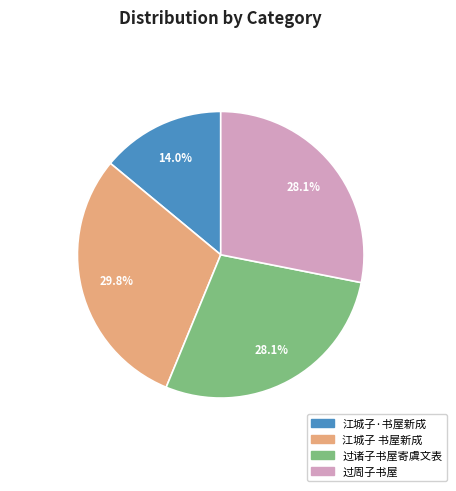

What percentage is the 过周子书屋 slice, to the nearest percent?

28%